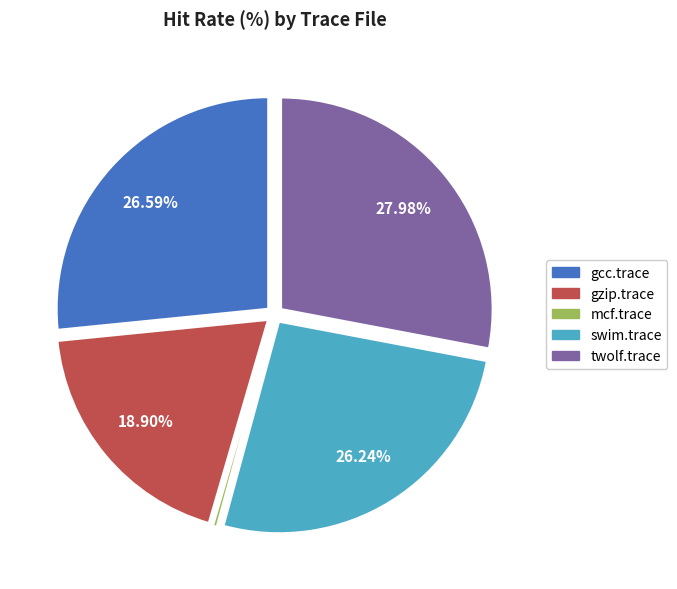

How many segments does this pie chart have?

5